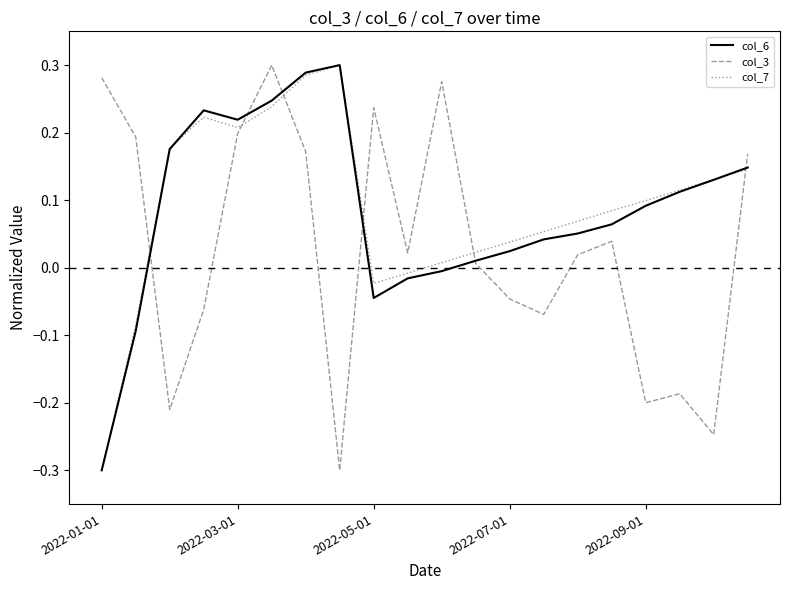

How many interior local peaks does the col_6 series have?

2